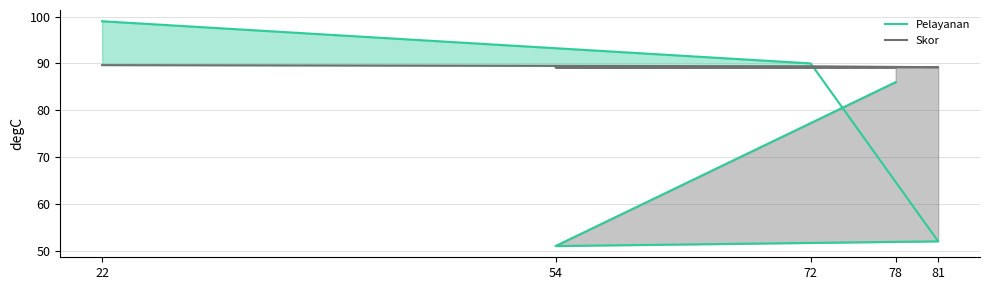

What are all the series names shown in the legend?

Pelayanan, Skor